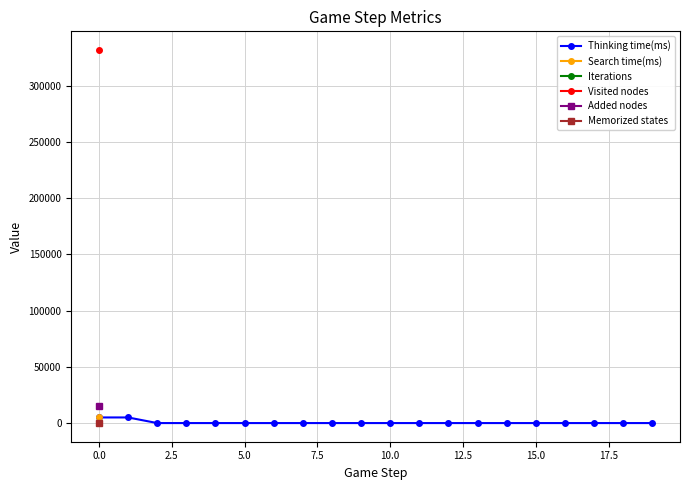

Is the value of Visited nodes at 15 greater than the value of Memorized states at 14?

No